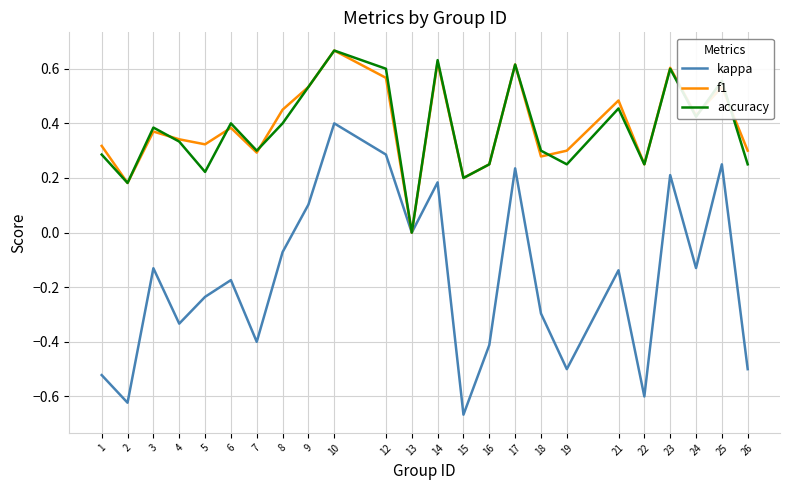

True or false: accuracy has more than 1 interior local peaks.

True